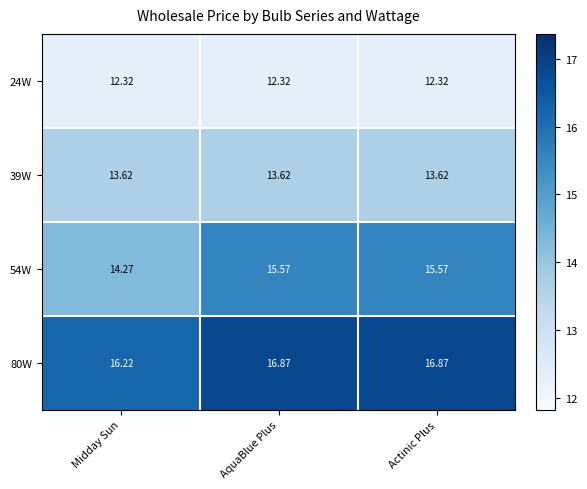

At which label does 54W first exceed 15?

AquaBlue Plus